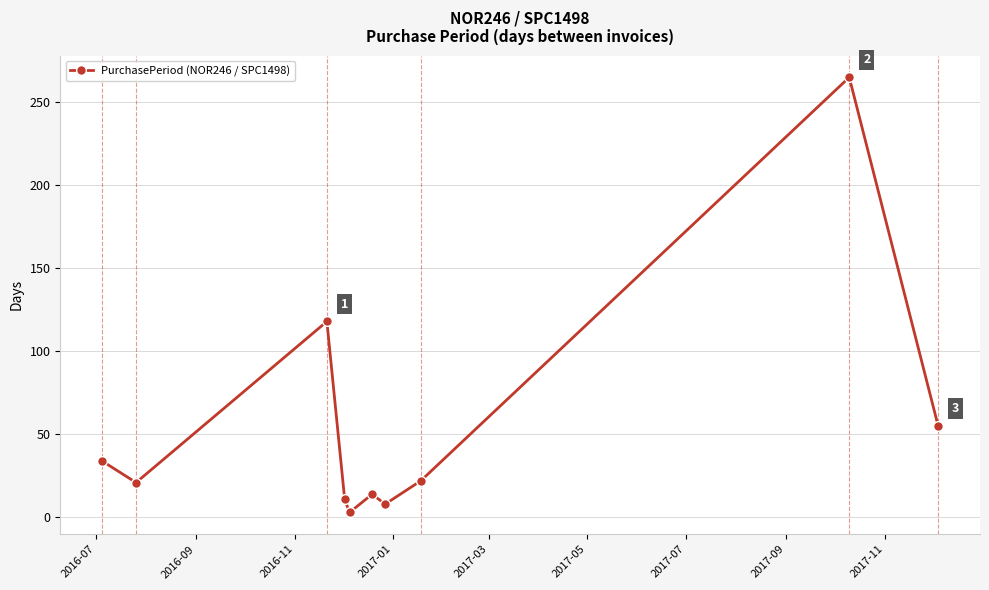

How many points are lower than both their immediate neighbors (excluding endpoints)?

3